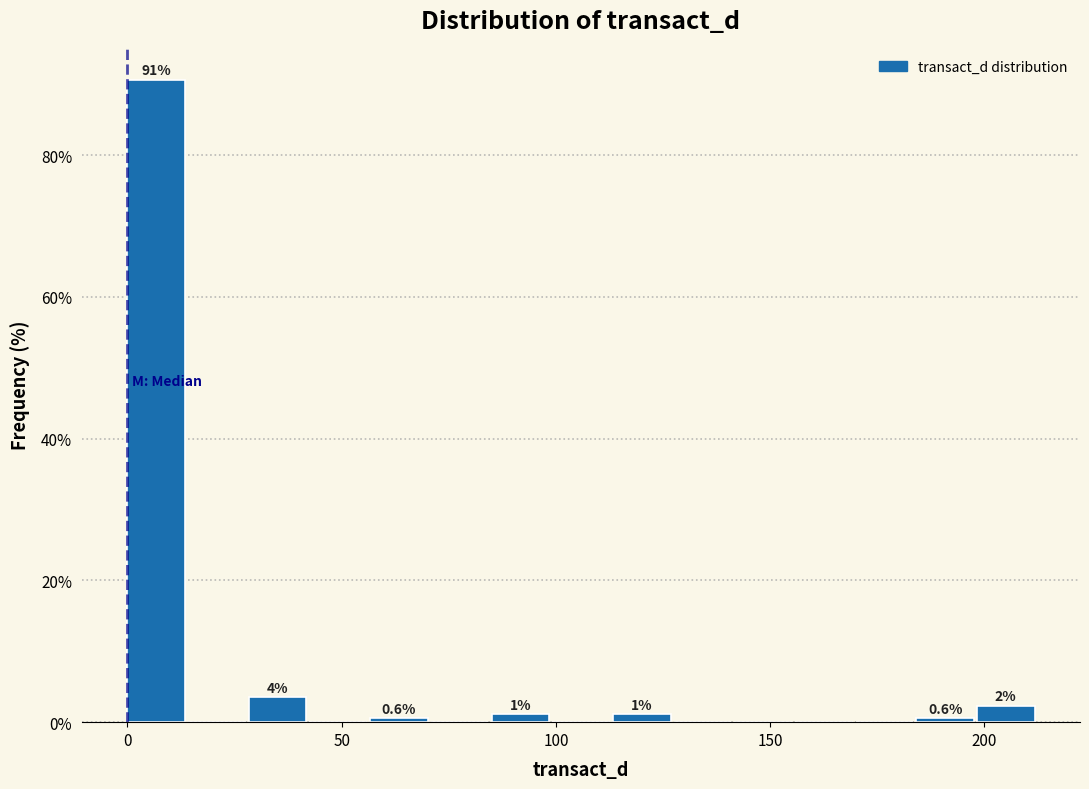

Around what value on the x-axis is the tallest bar? Give the approximate position of its centre, as read against the axis.

5